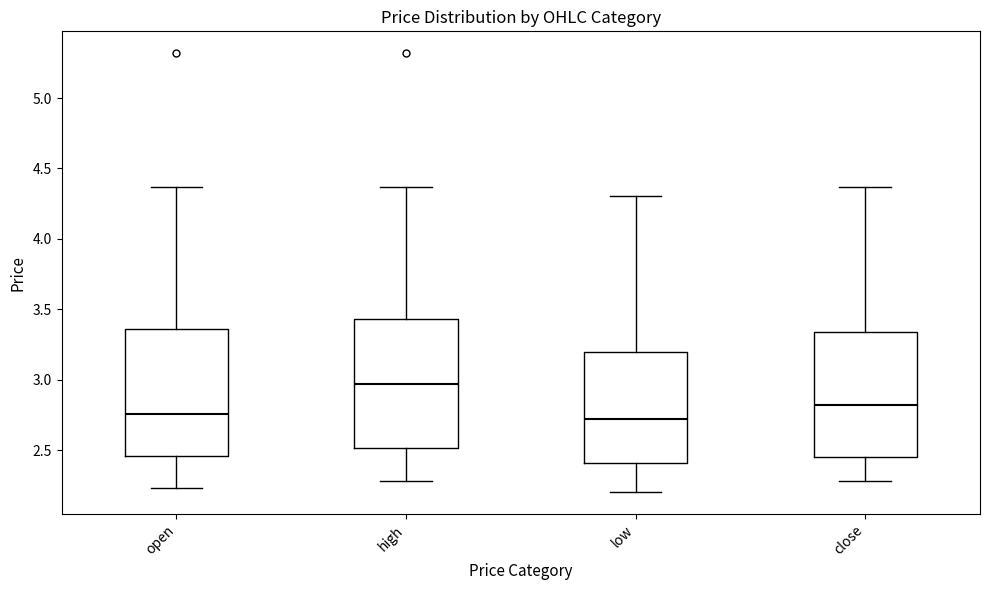

Where does the median line of the box for low sit on the y-axis? The values are not printed on the chart, so give them approximately, as read against the axis.

2.70